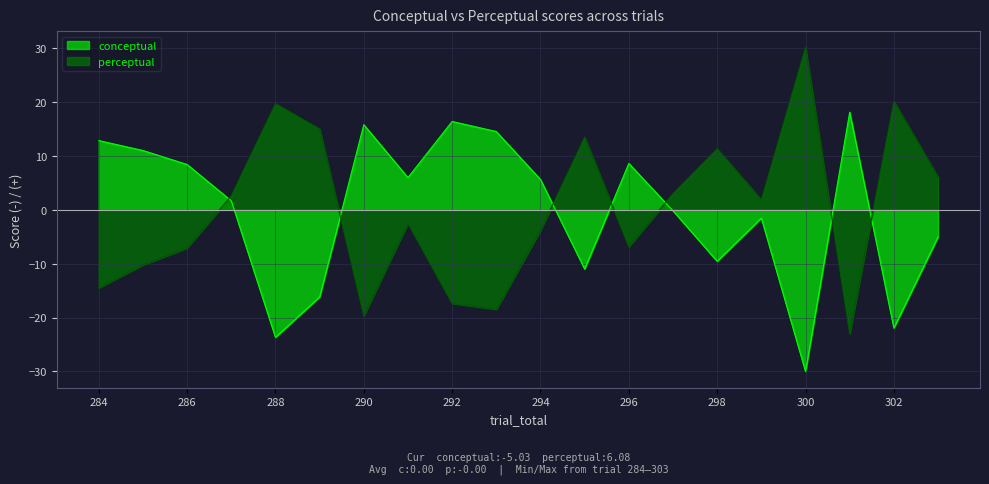

What are all the series names shown in the legend?

conceptual, perceptual